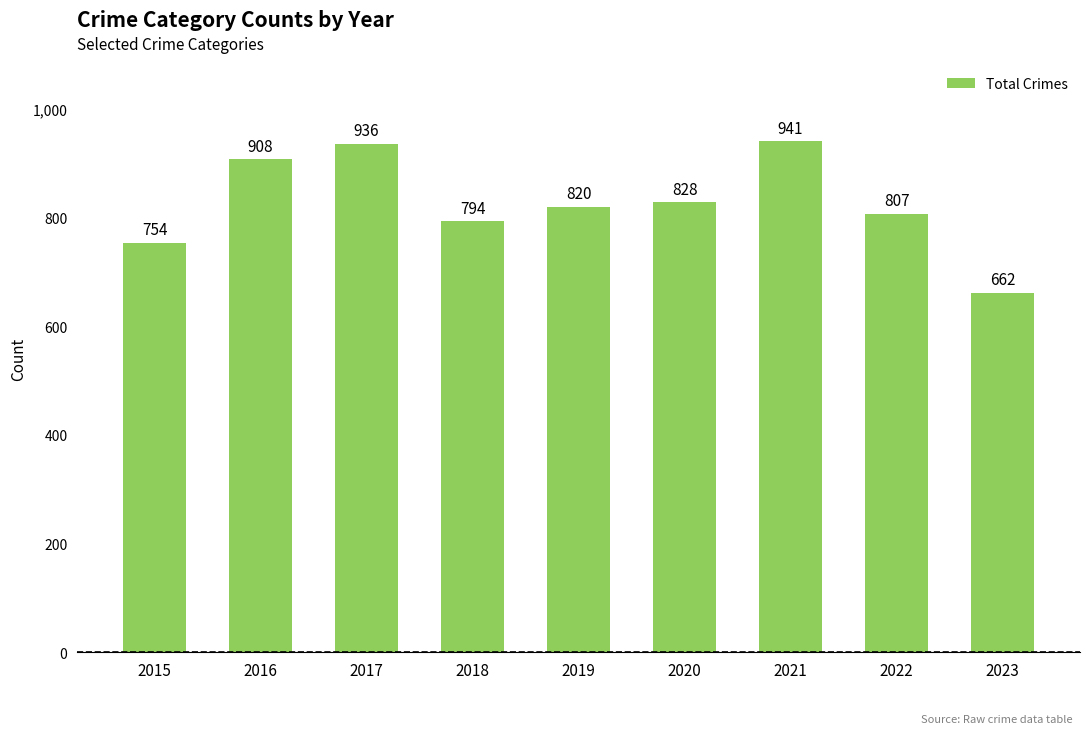

Reading left to right, list all the values displayed in this chart.

2015=754	2016=908	2017=936	2018=794	2019=820	2020=828	2021=941	2022=807	2023=662